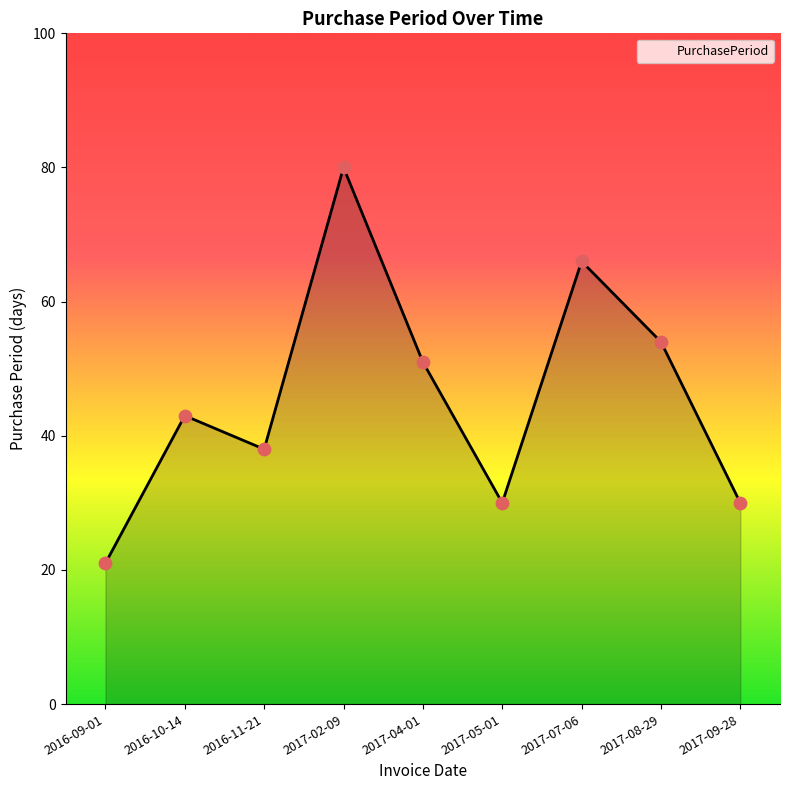

What is the change in value from 2016-10-14 to 2017-04-01?

+8